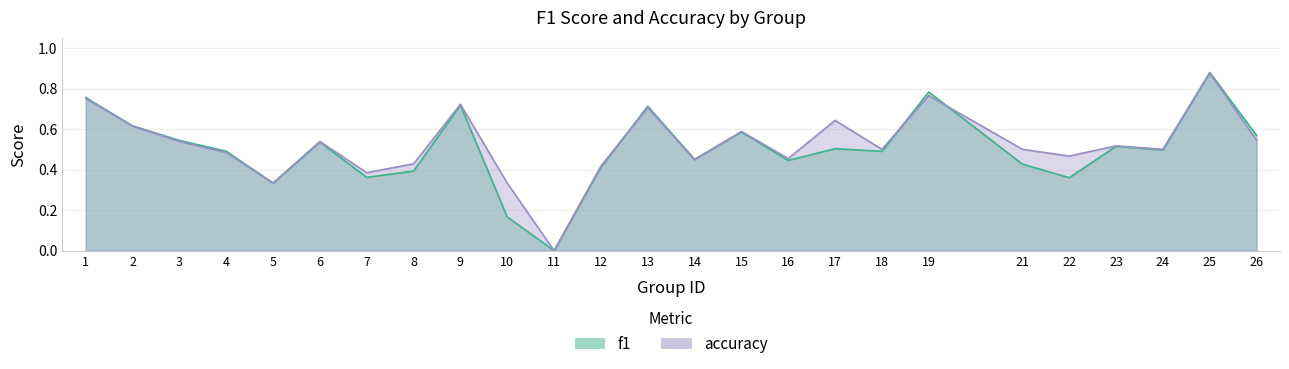

At which label does f1 reach its peak?

25